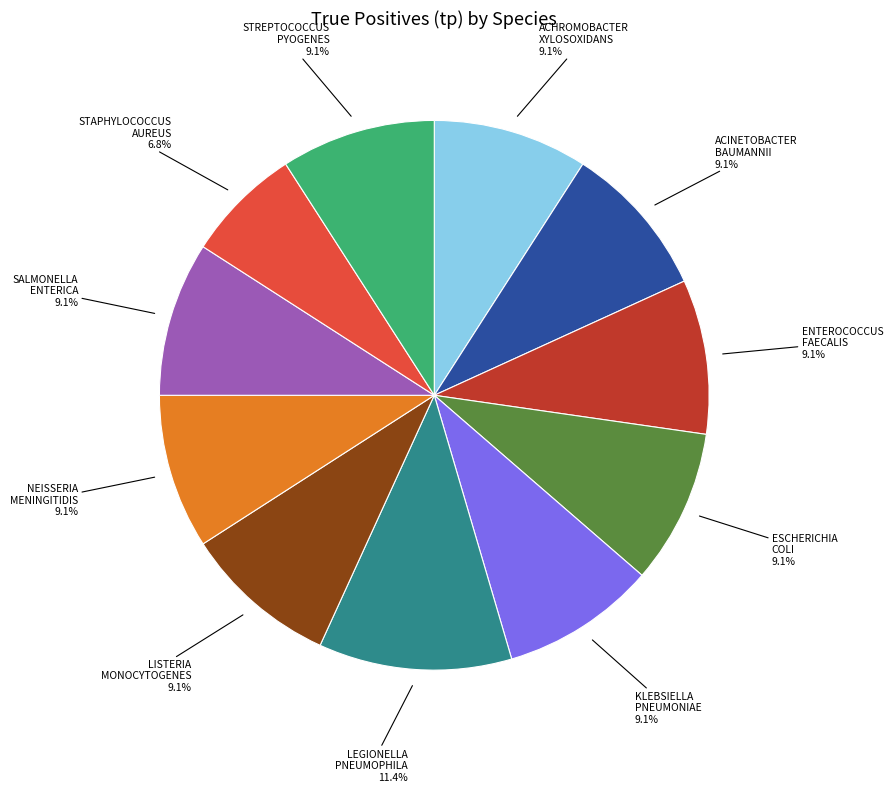

Is there any slice that represents more than half of the pie?

No